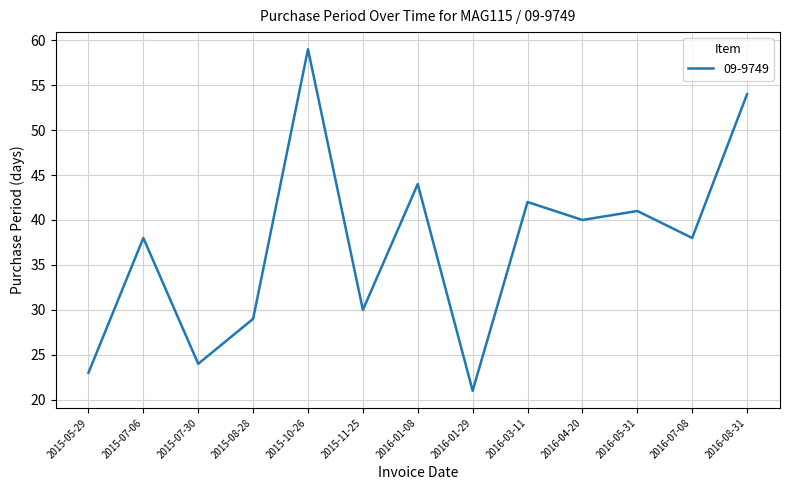

Reading left to right, transcribe all the data shown in this chart.

23	38	24	29	59	30	44	21	42	40	41	38	54